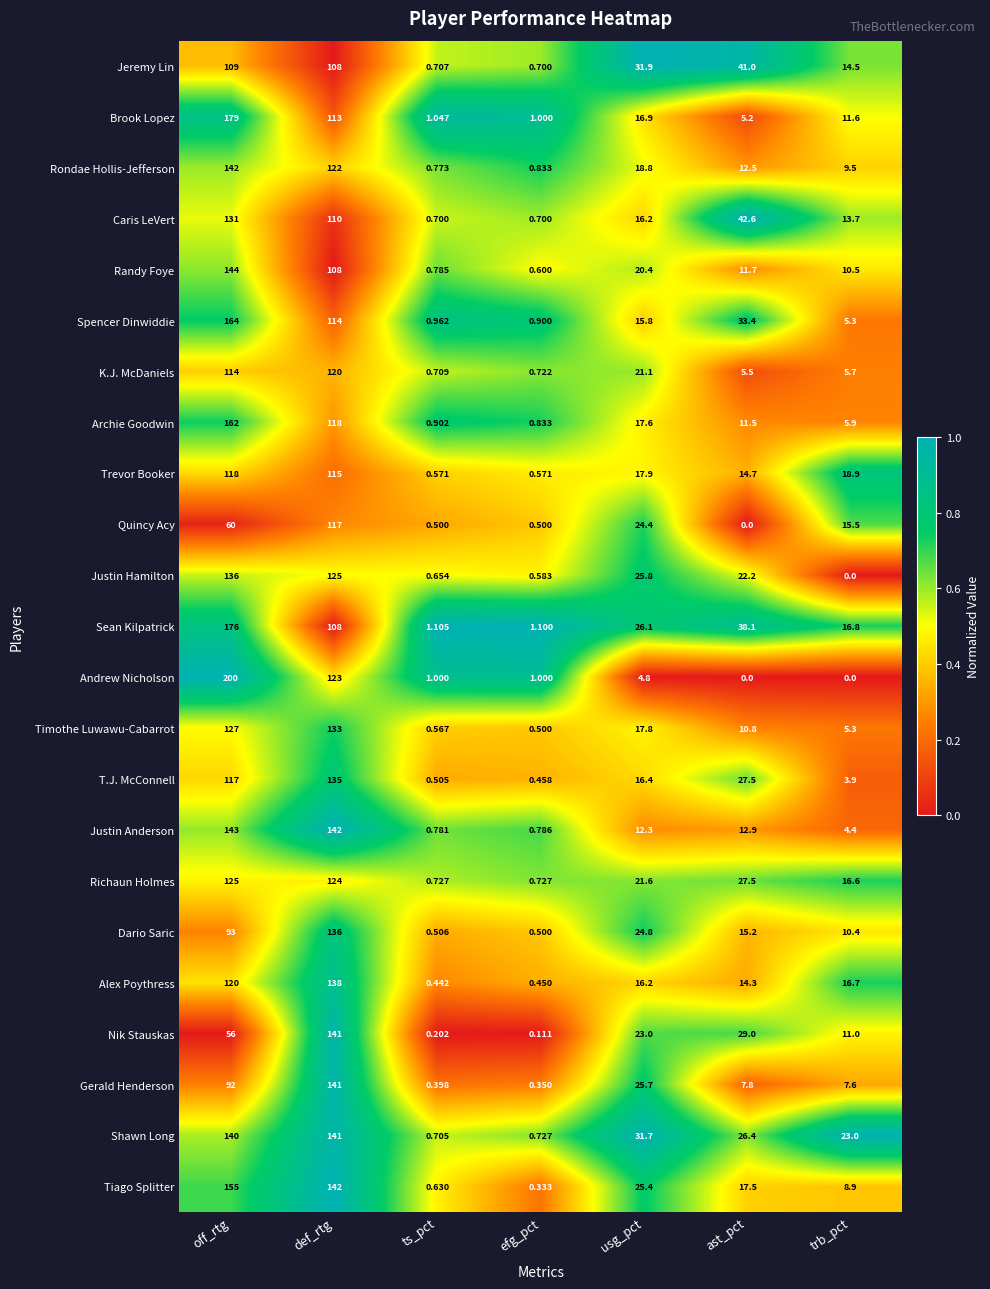

At which category is the sum across all series the highest?

off_rtg